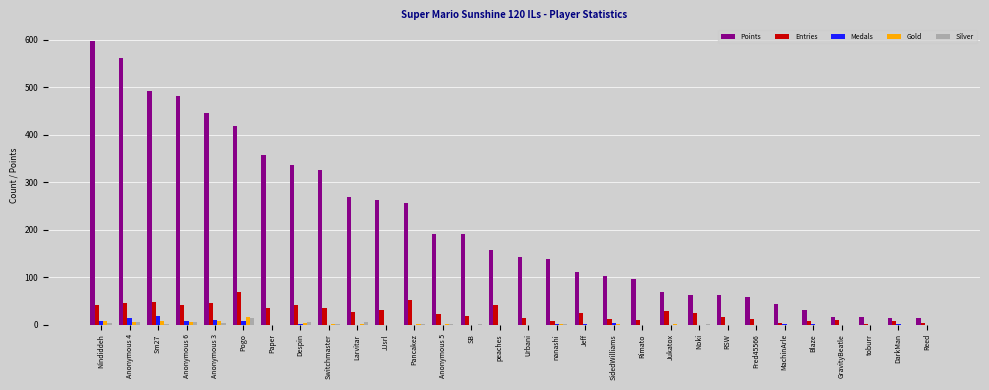

What is the greatest value displayed?

598